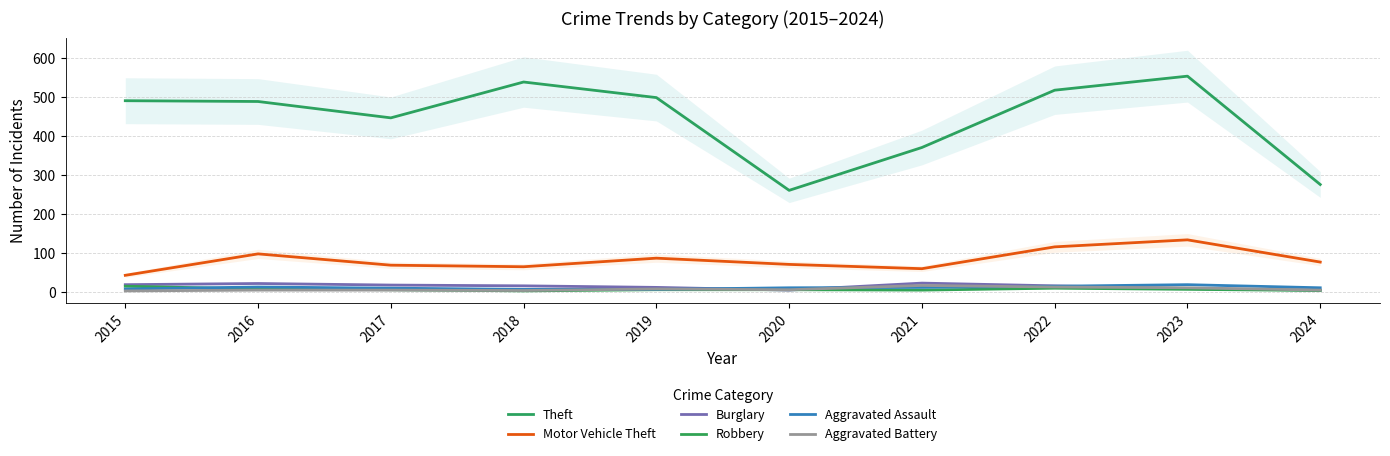

How many interior local peaks does the Aggravated Assault series have?

2